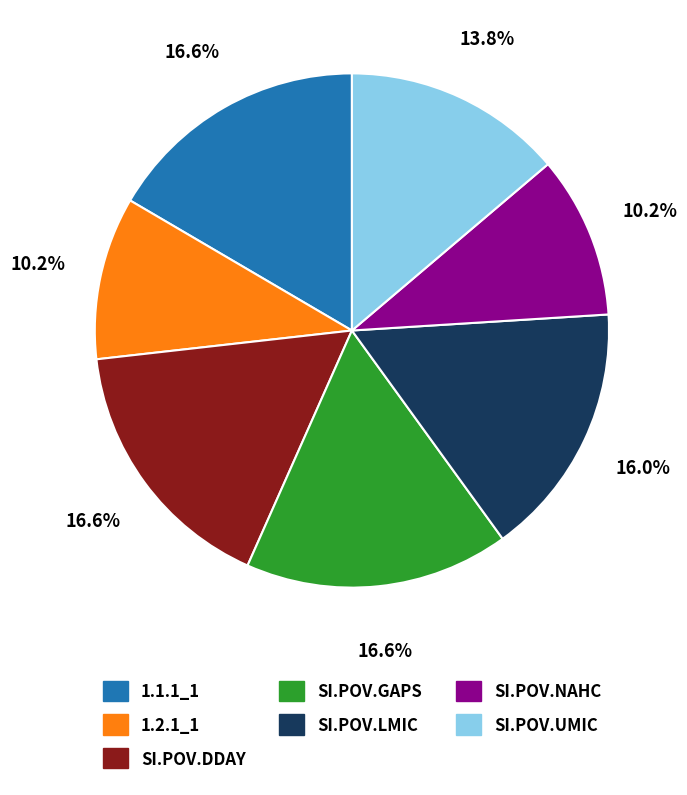

The SI.POV.NAHC slice represents 4% of the pie. True or false?

False